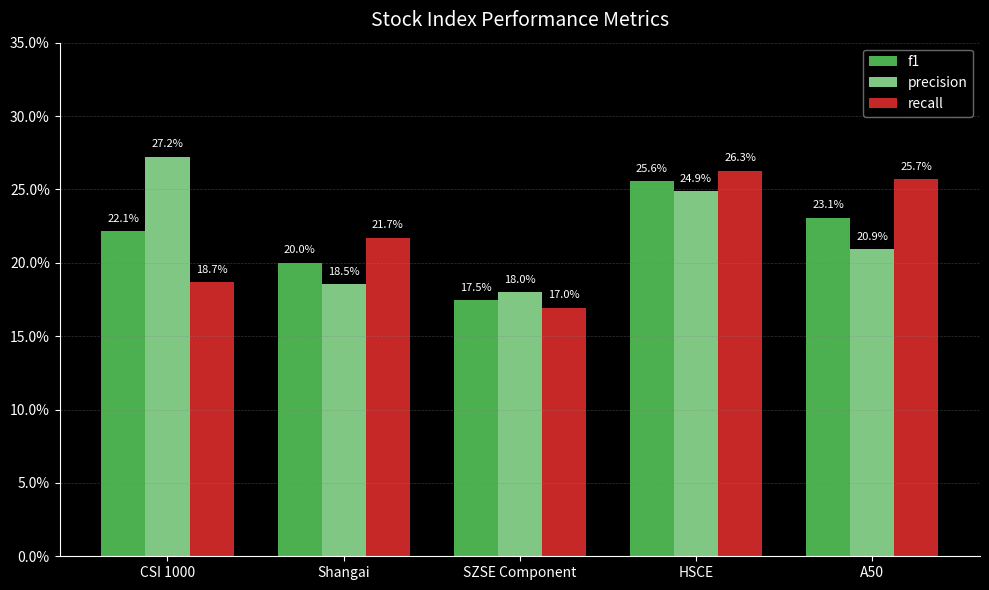

Which series has the largest range (max minus min)?

recall